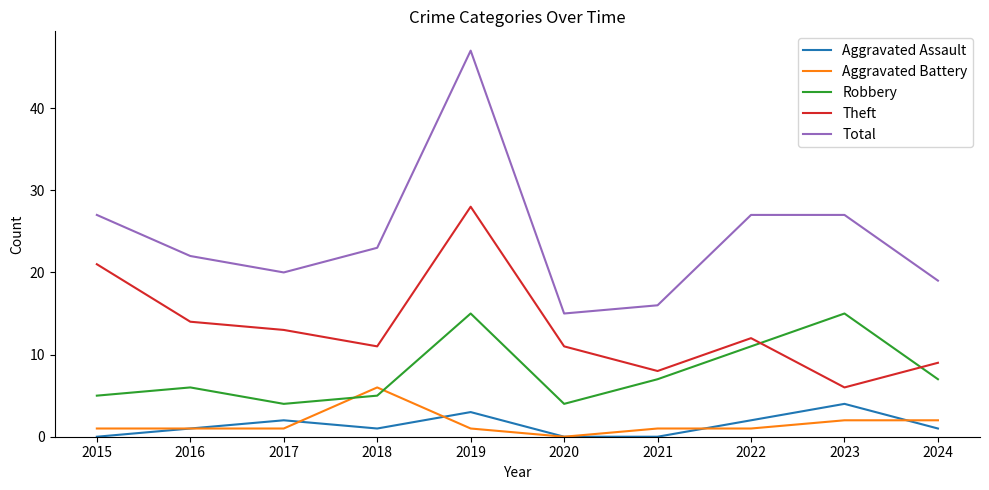

What is the spread (max minus min) of values at 2015?

27